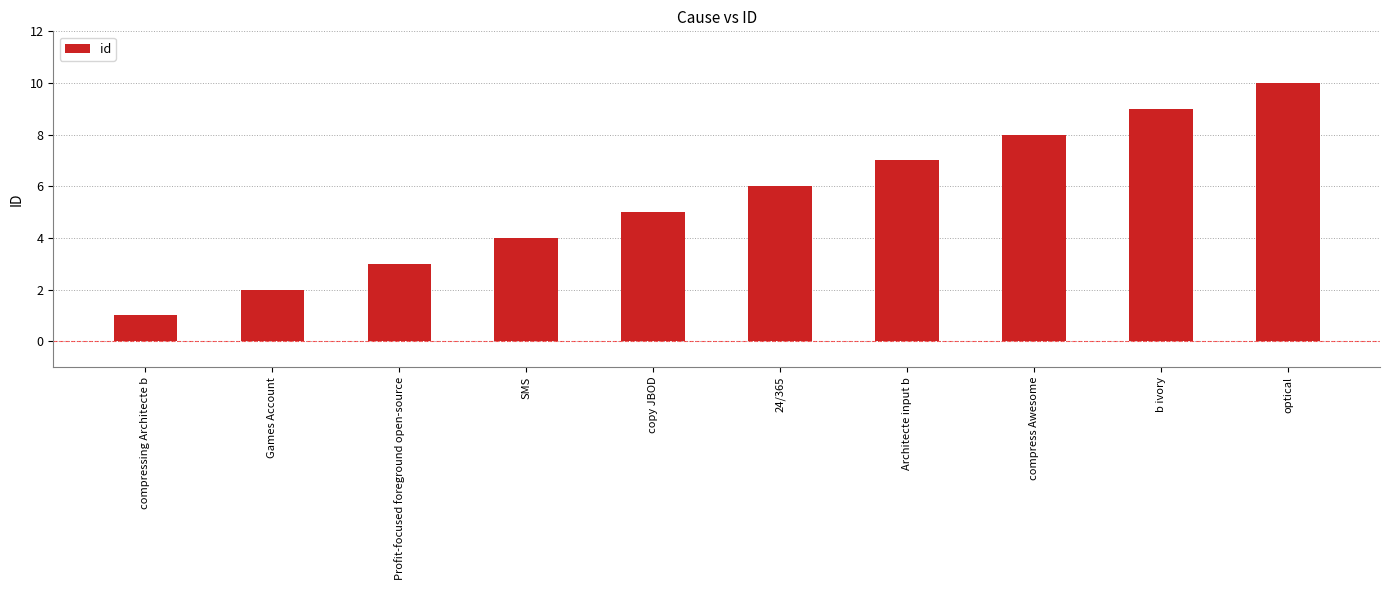

At which label is the value closest to 5?

copy JBOD